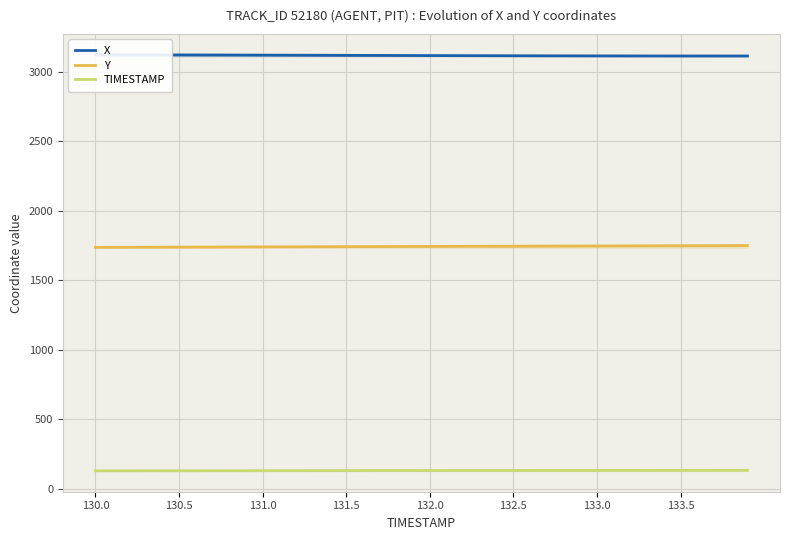

What is the average value of the X series?

3118.0